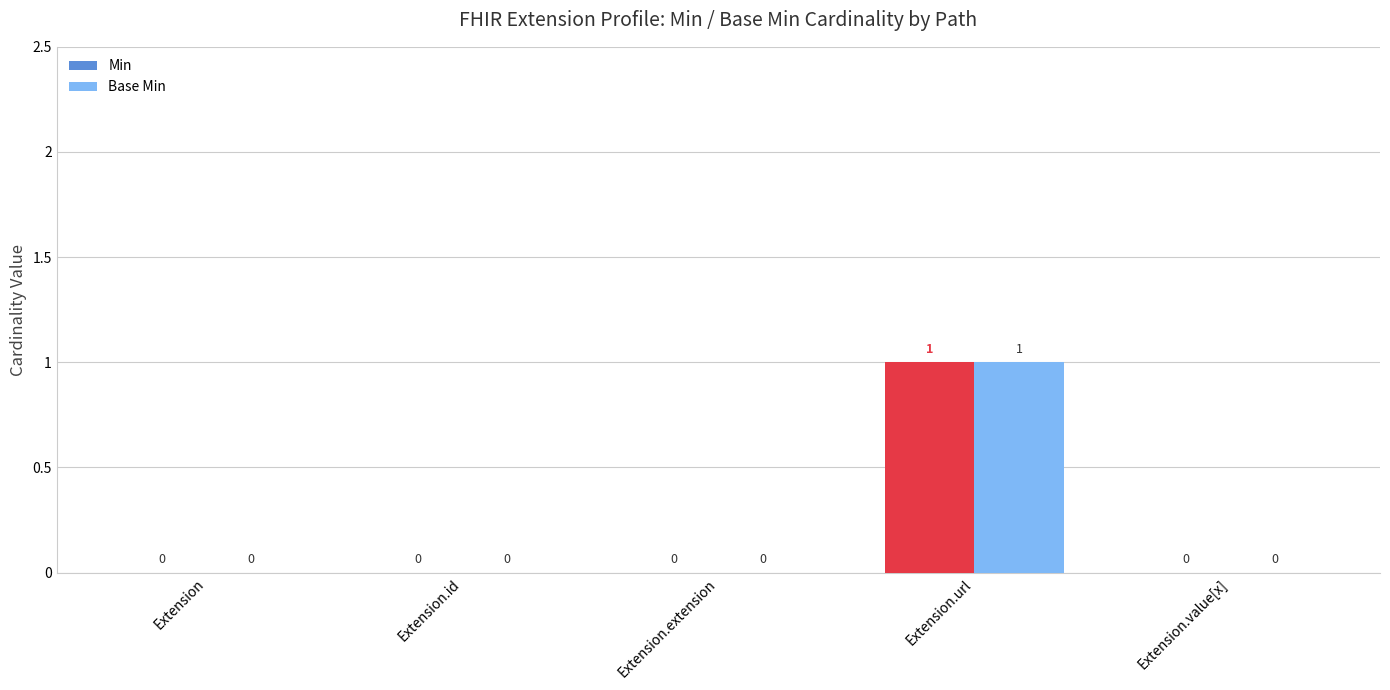

Does the chart contain stacked bars?

No